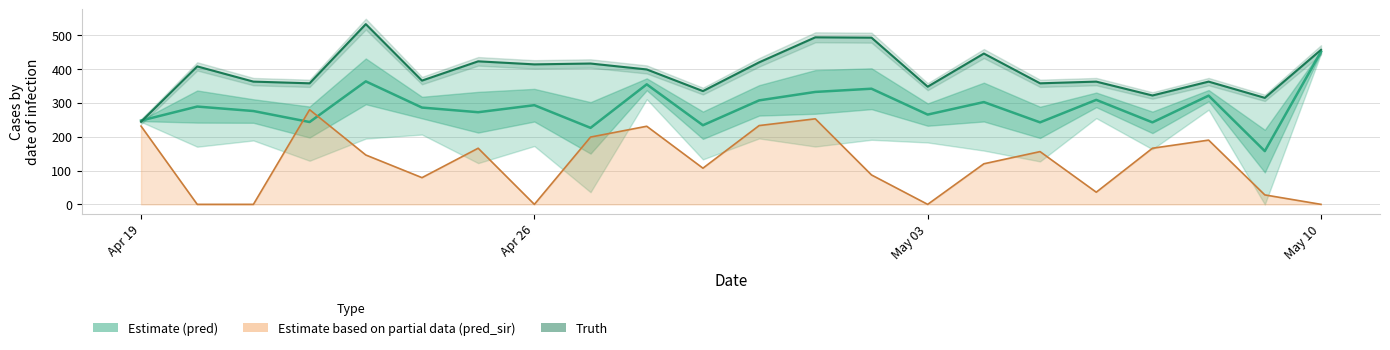

In pred, how many points are lower than both neighbors (excluding endpoints)?

8